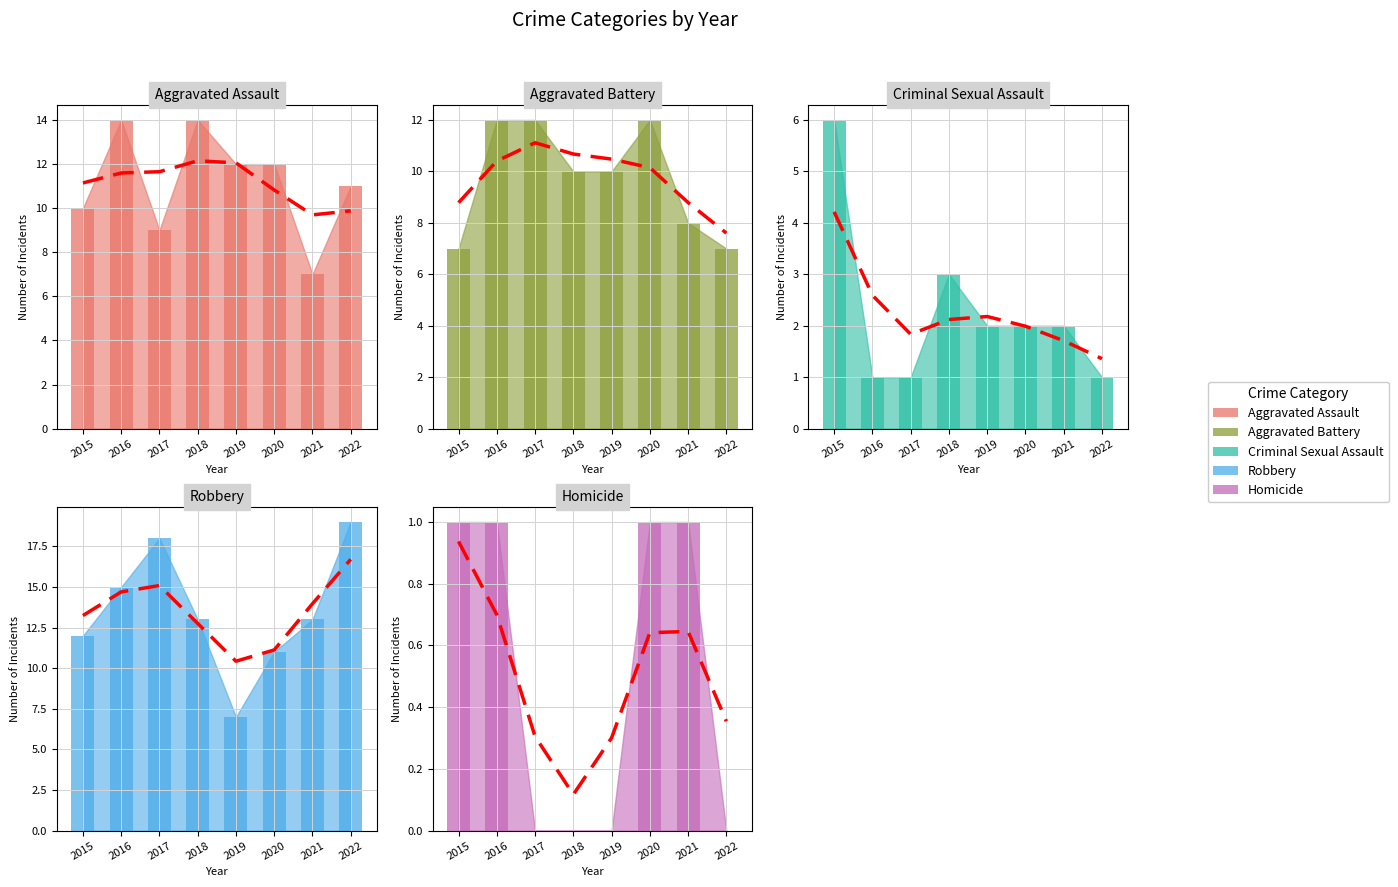

What are all the series names shown in the legend?

Aggravated Assault, Aggravated Battery, Criminal Sexual Assault, Robbery, Homicide